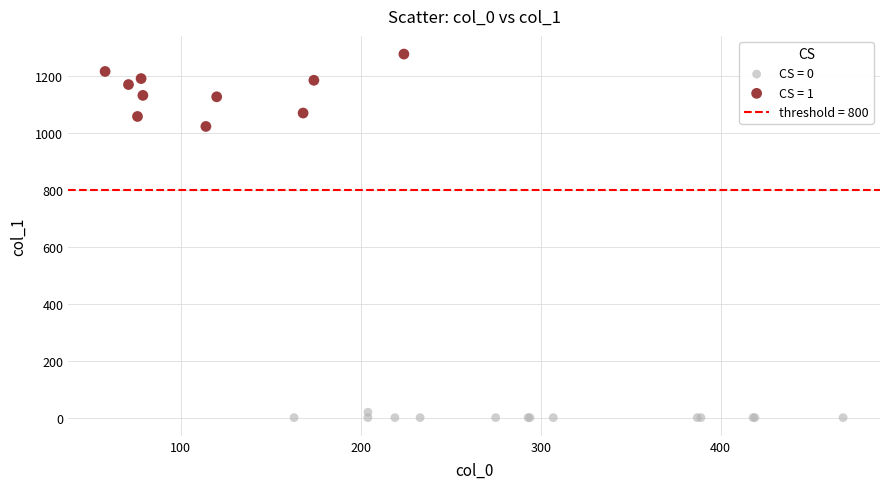

Which series contains the lowest Y value?

CS = 0